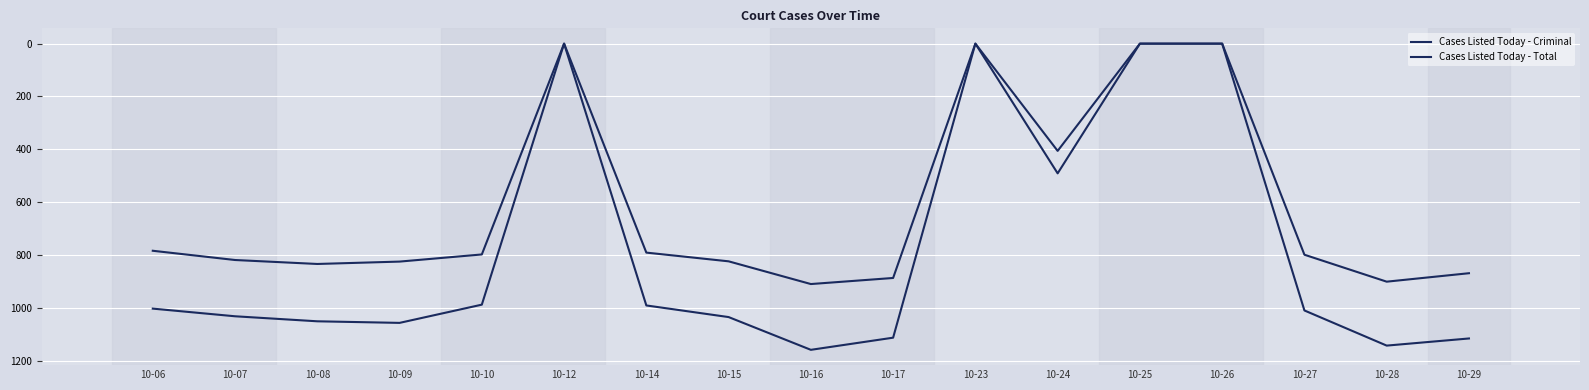

Which category has the highest value in the Cases Listed Today - Criminal series?

10-16